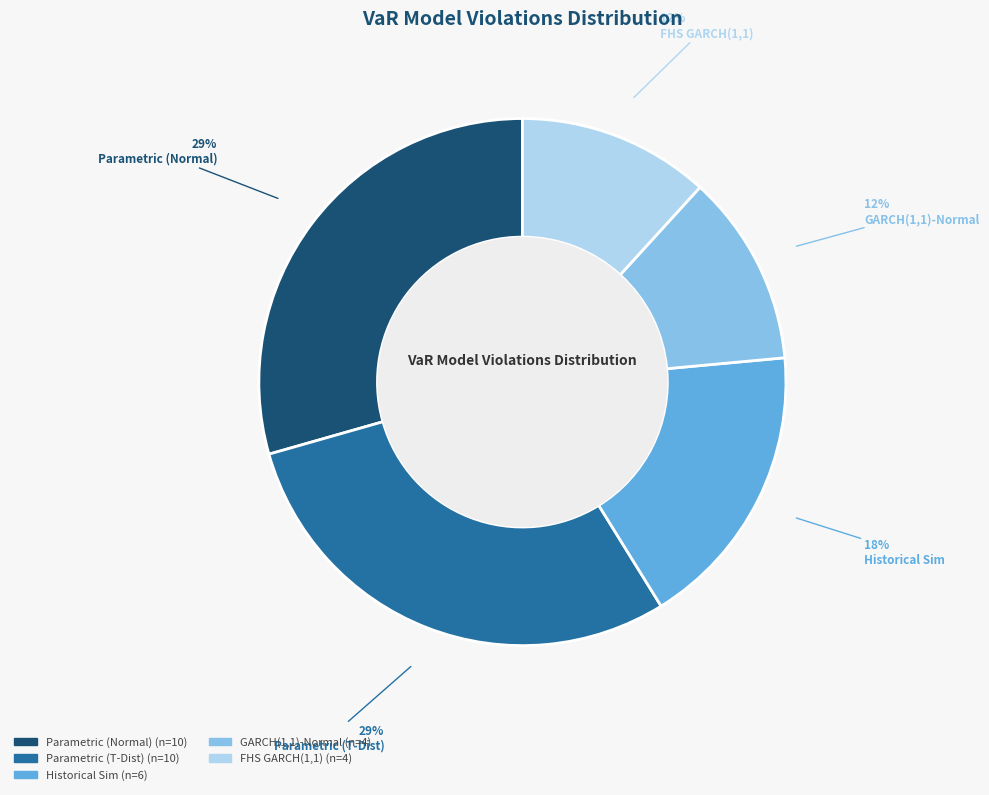

What is the ratio of the value at Parametric (Normal) to the value at Parametric (T-Dist)?

1.0